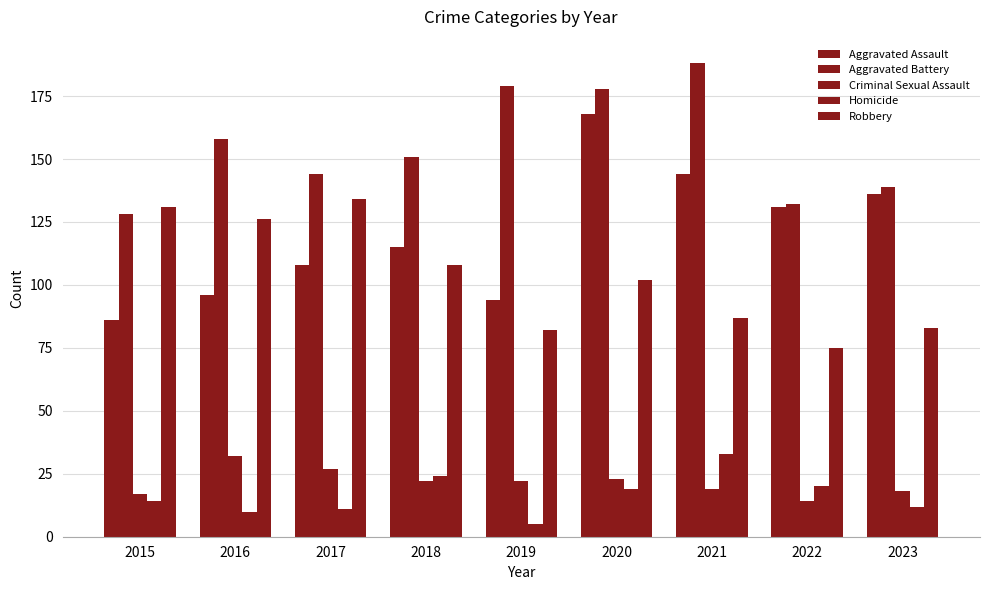

How many data points in Criminal Sexual Assault are less than 22?

4